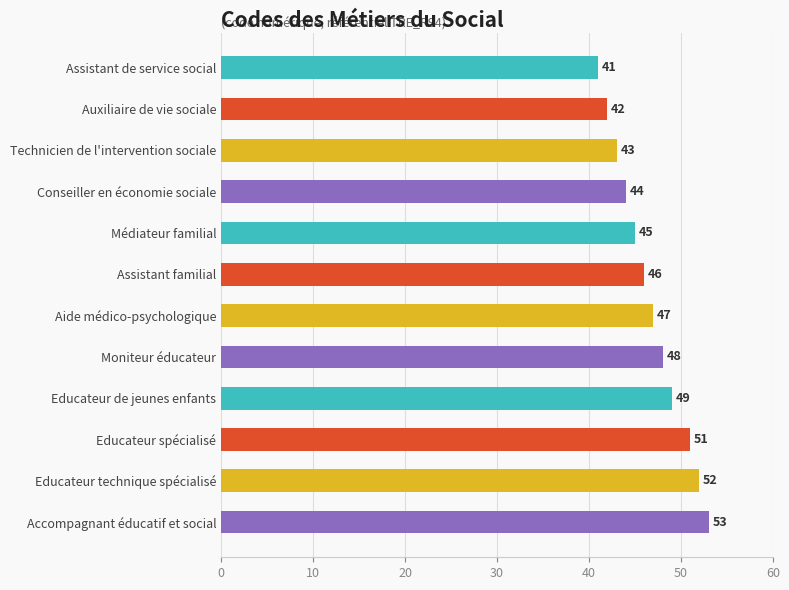

The value at Educateur de jeunes enfants is 84. True or false?

False